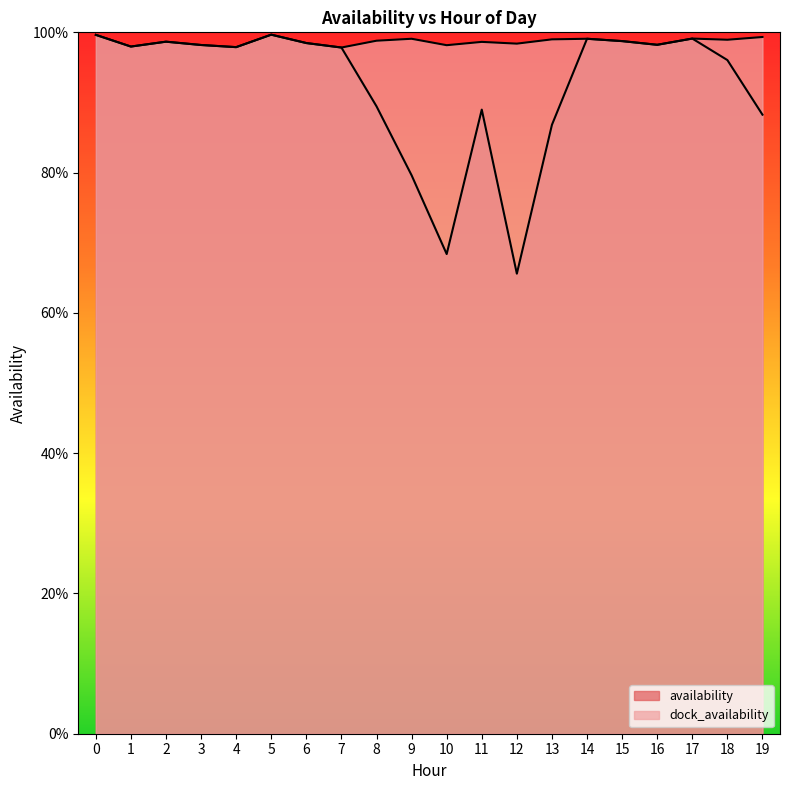

Reading right to left, what are all the values shown in this chart?

availability: 19=0.9	18=1.0	17=1.0	16=1.0	15=1.0	14=1.0	13=0.9	12=0.7	11=0.9	10=0.7	9=0.8	8=0.9	7=1.0	6=1.0	5=1.0	4=1.0	3=1.0	2=1.0	1=1.0	0=1.0
dock_availability: 19=1.0	18=1.0	17=1.0	16=1.0	15=1.0	14=1.0	13=1.0	12=1.0	11=1.0	10=1.0	9=1.0	8=1.0	7=1.0	6=1.0	5=1.0	4=1.0	3=1.0	2=1.0	1=1.0	0=1.0